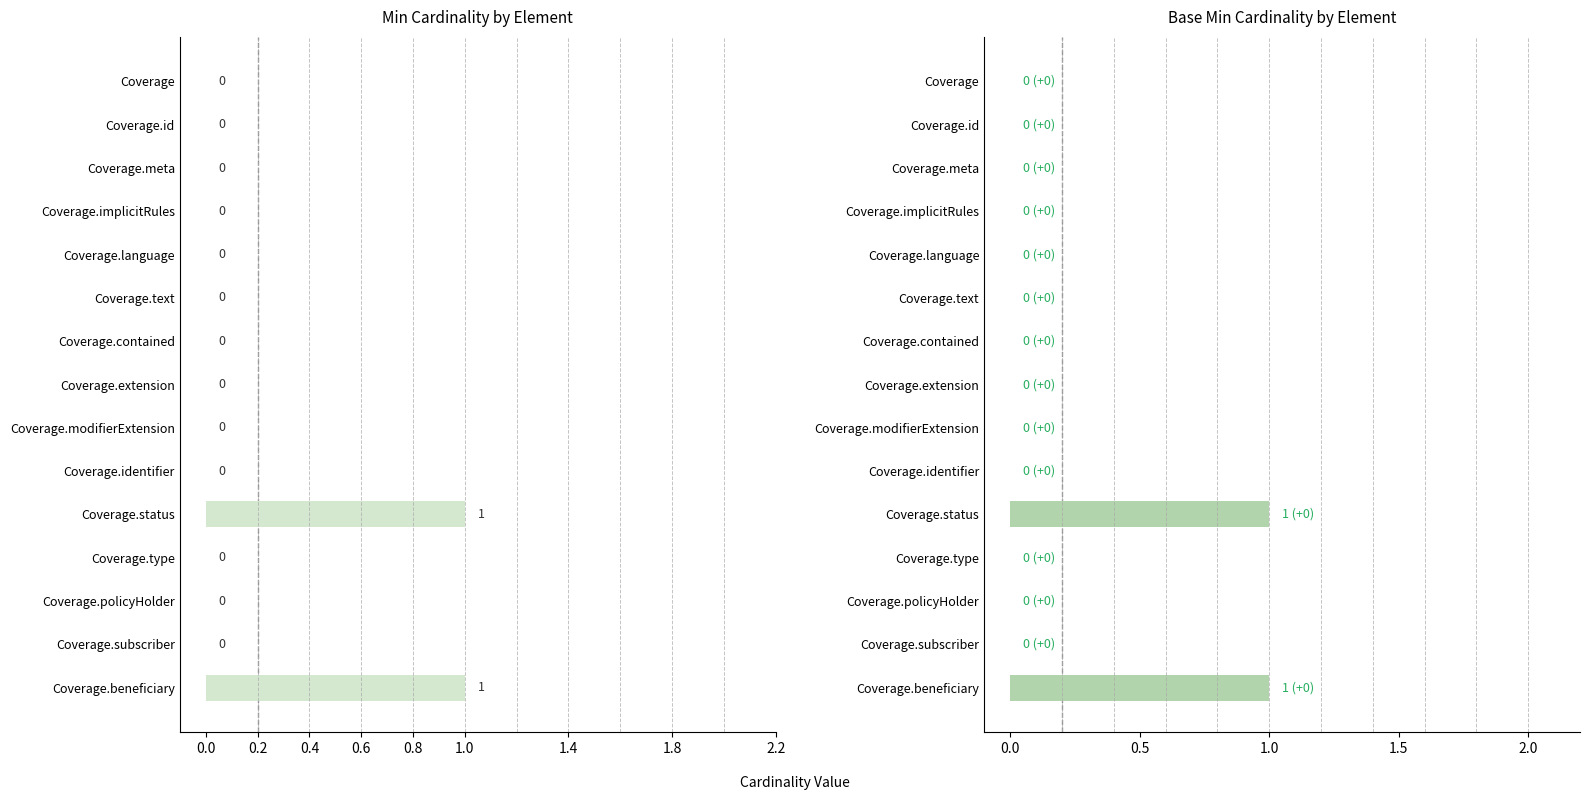

How many groups of bars are there?

15